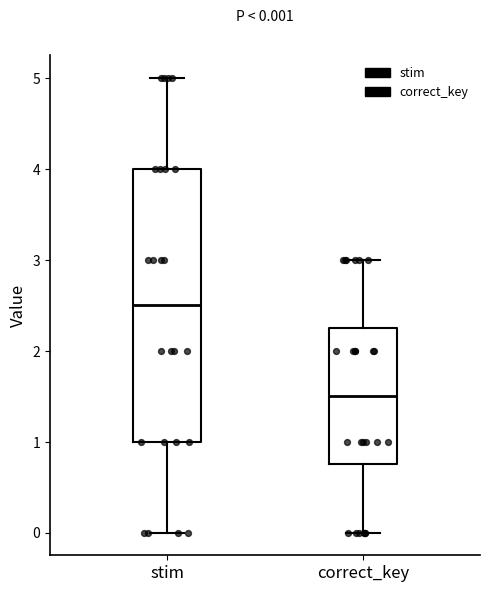

Which box's median line is the highest?

stim